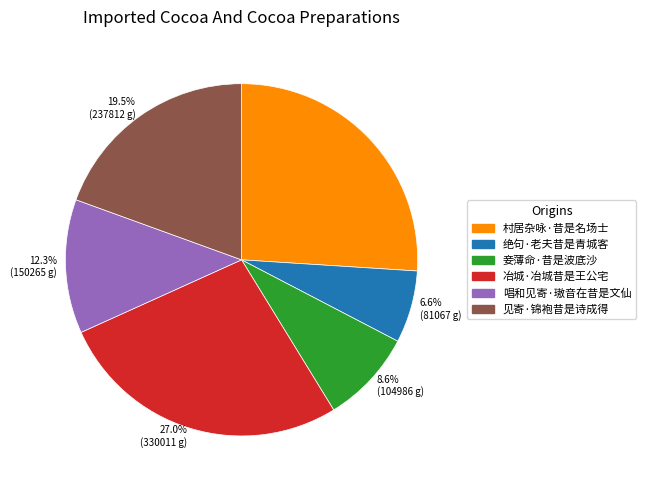

Does 唱和见寄·璈音在昔是文仙 represent more than half of the total?

No